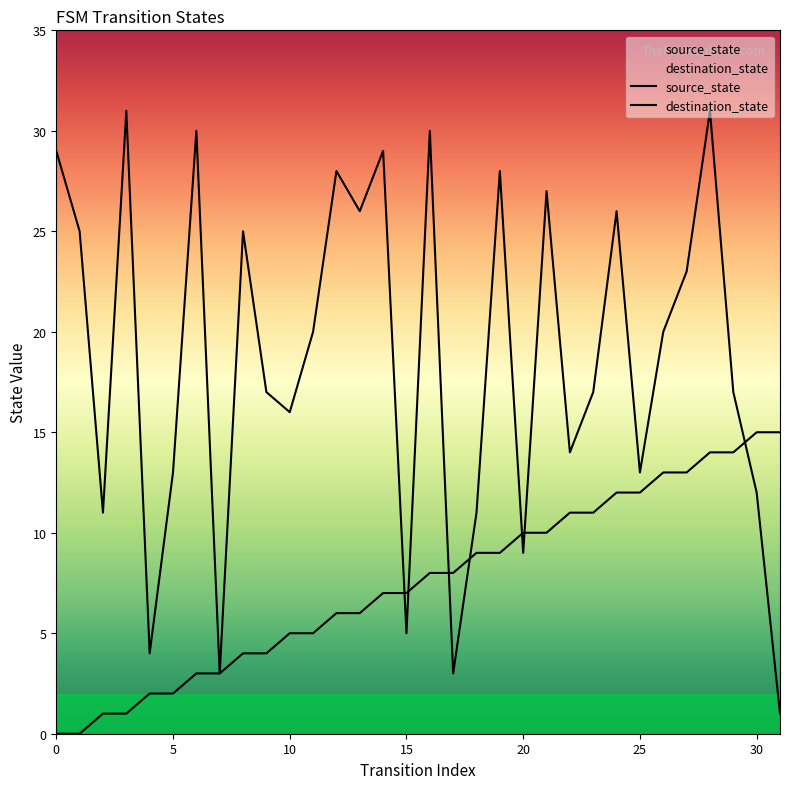

At 9, list the series in order from largest to smallest.

destination_state, source_state